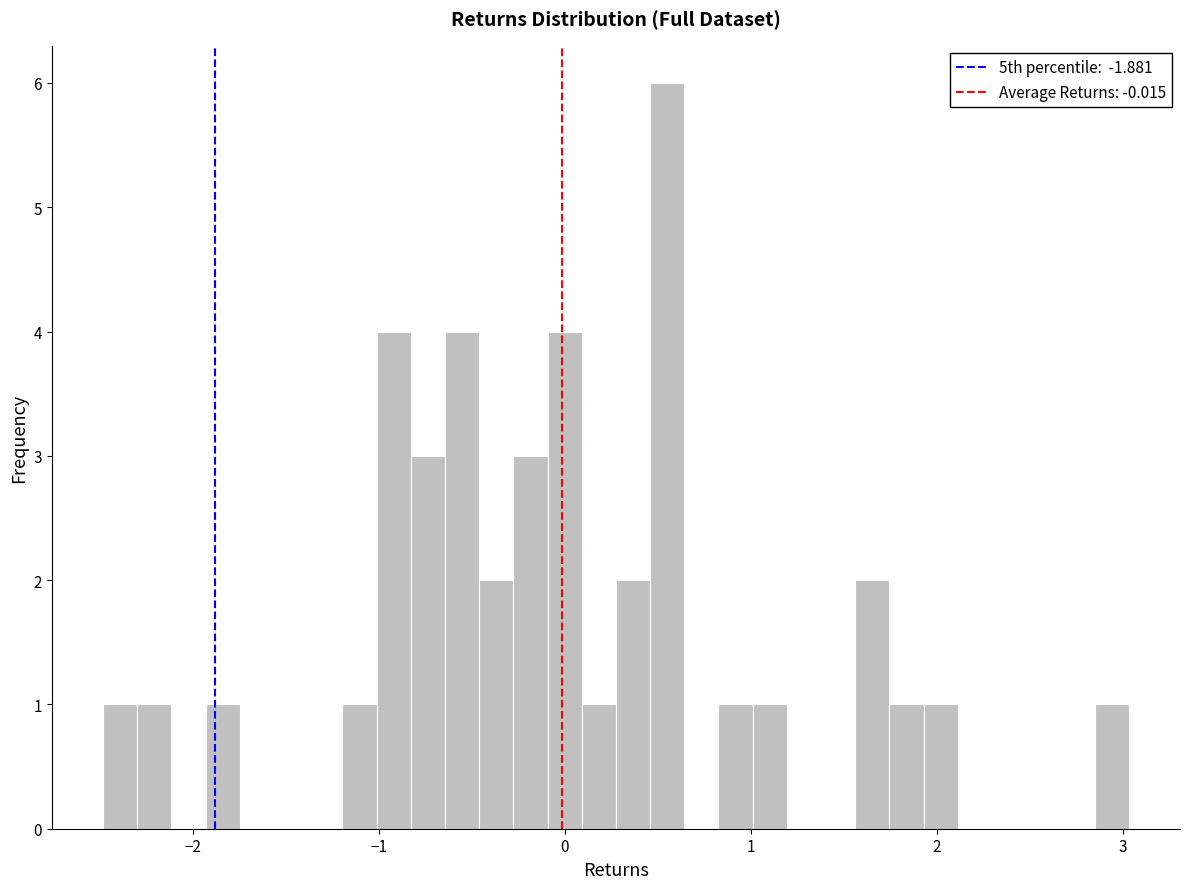

Read against the x-axis, roughly where is the centre of the tallest bar?

0.6